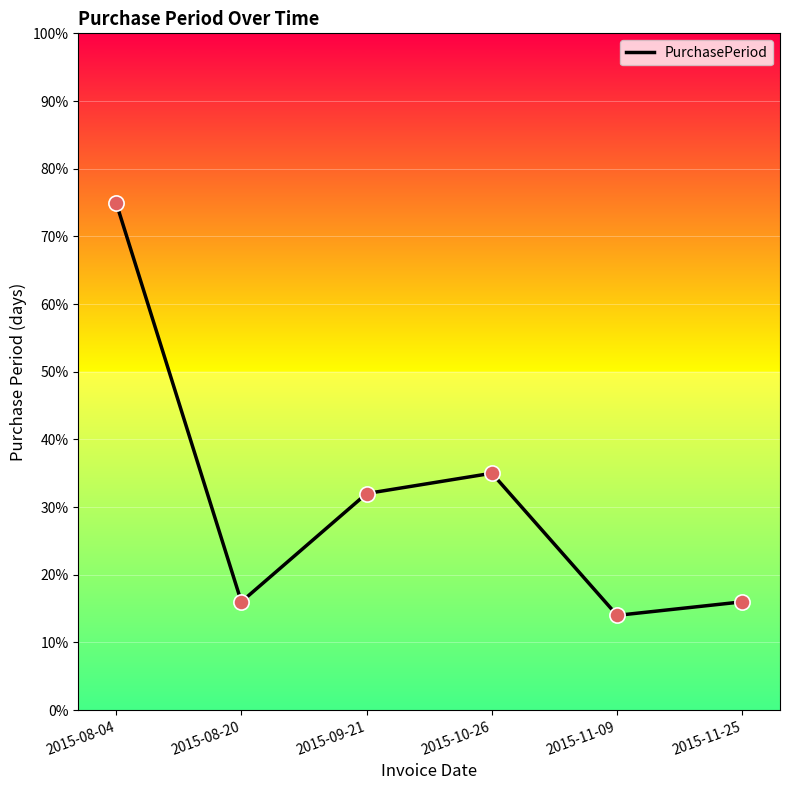

What is the ratio of the value at 2015-08-20 to the value at 2015-08-04?

0.2